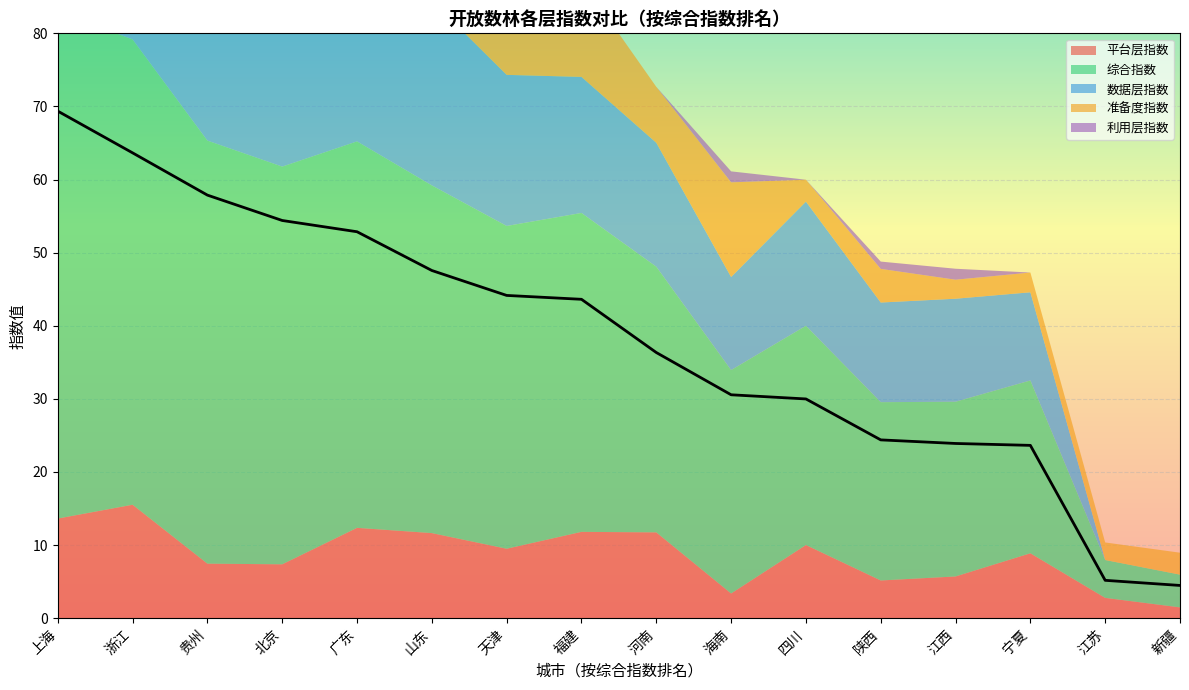

What is the label of the 16th point from the right?

上海